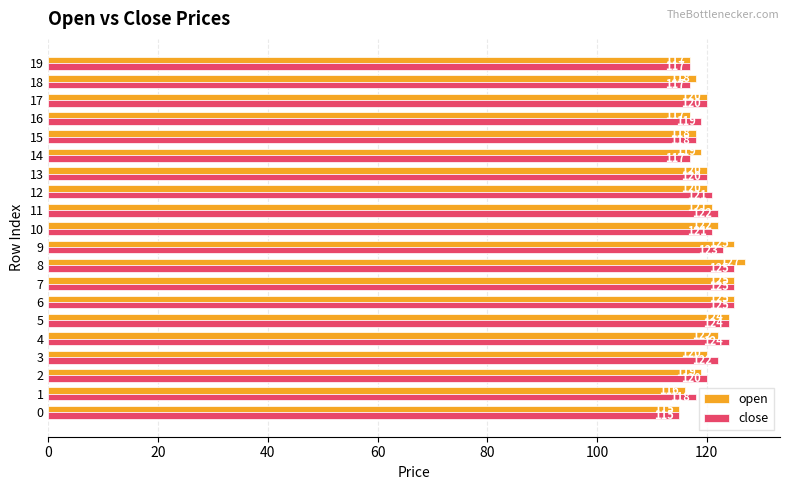

List the series in order of their peak value, highest first.

open, close